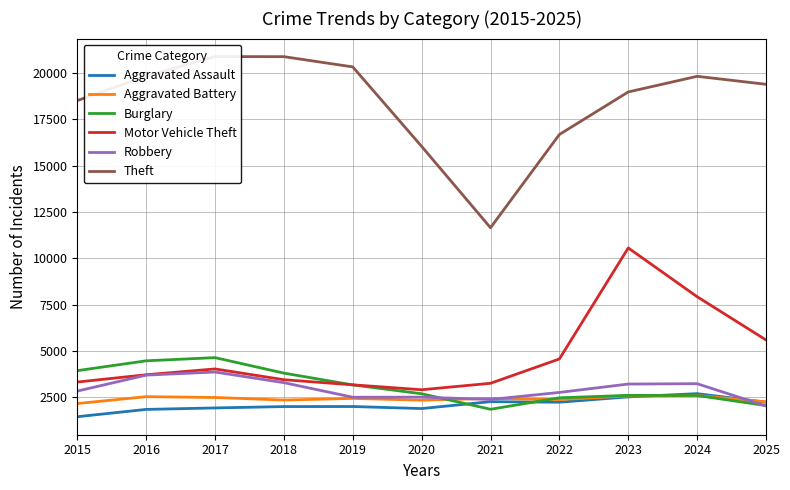

How many interior local peaks does the Robbery series have?

3